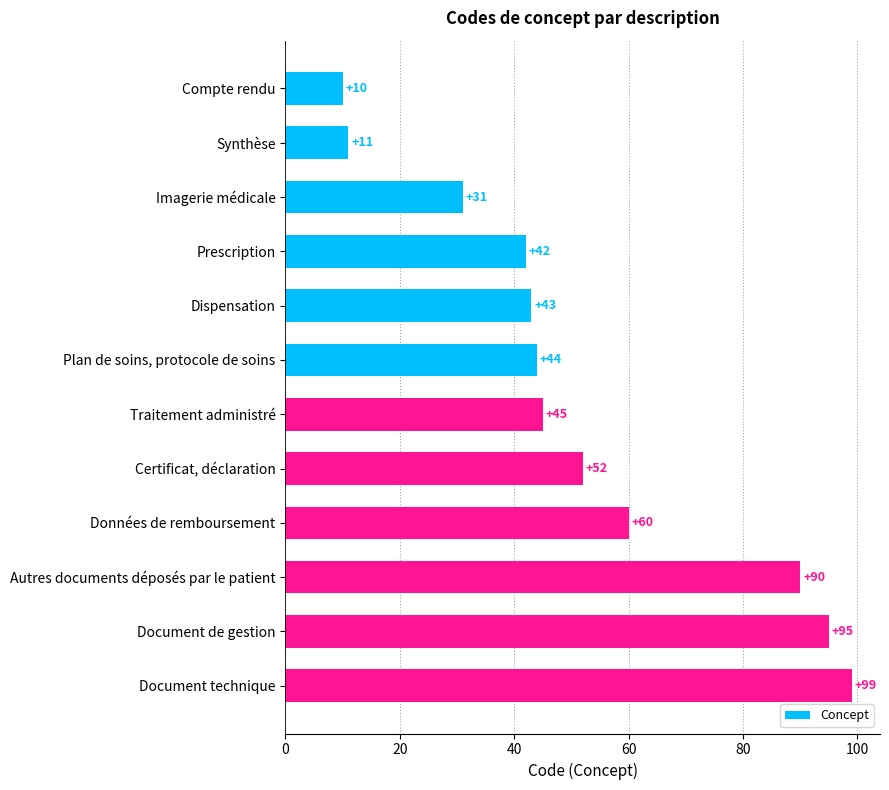

Reading top to bottom, list all the values displayed in this chart.

10	11	31	42	43	44	45	52	60	90	95	99